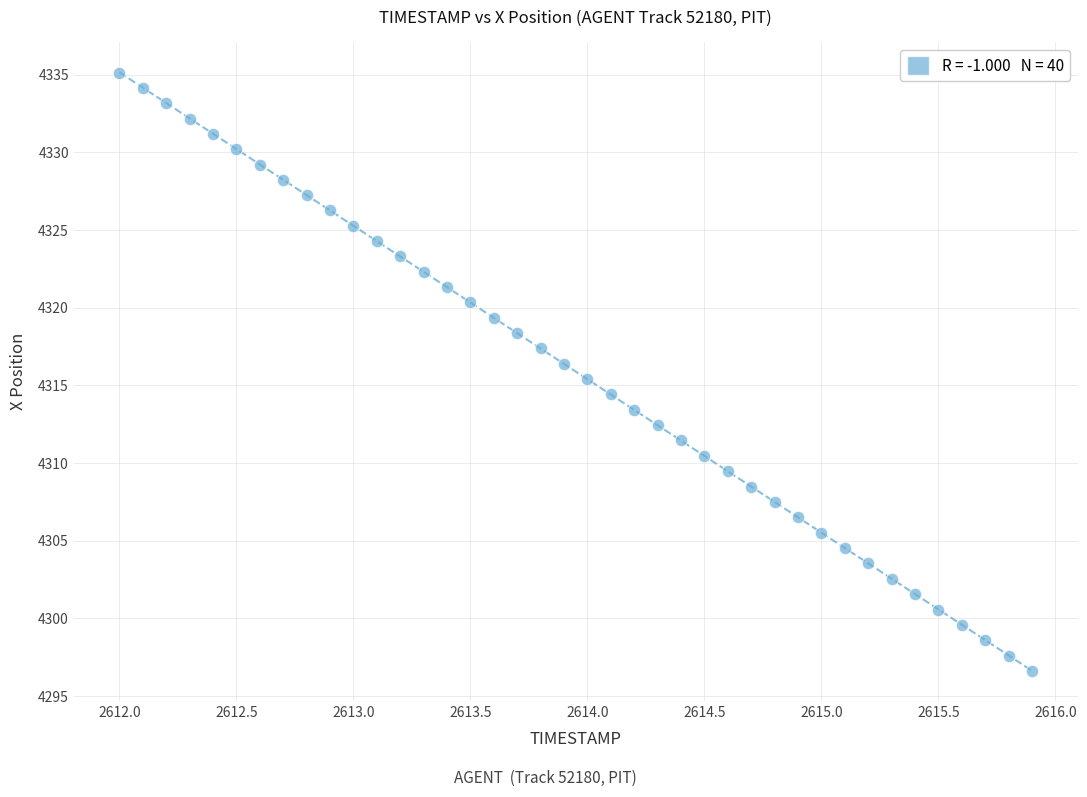

What is the range of Y values (max minus min)?

38.5